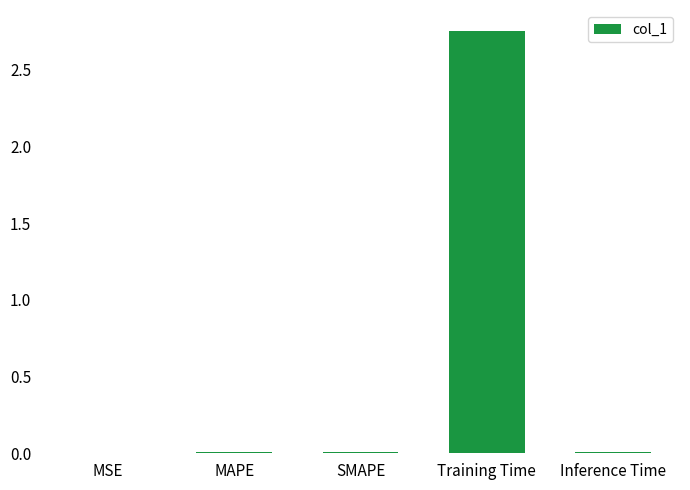

The chart shows a value of 0.0 at MAPE. True or false?

True